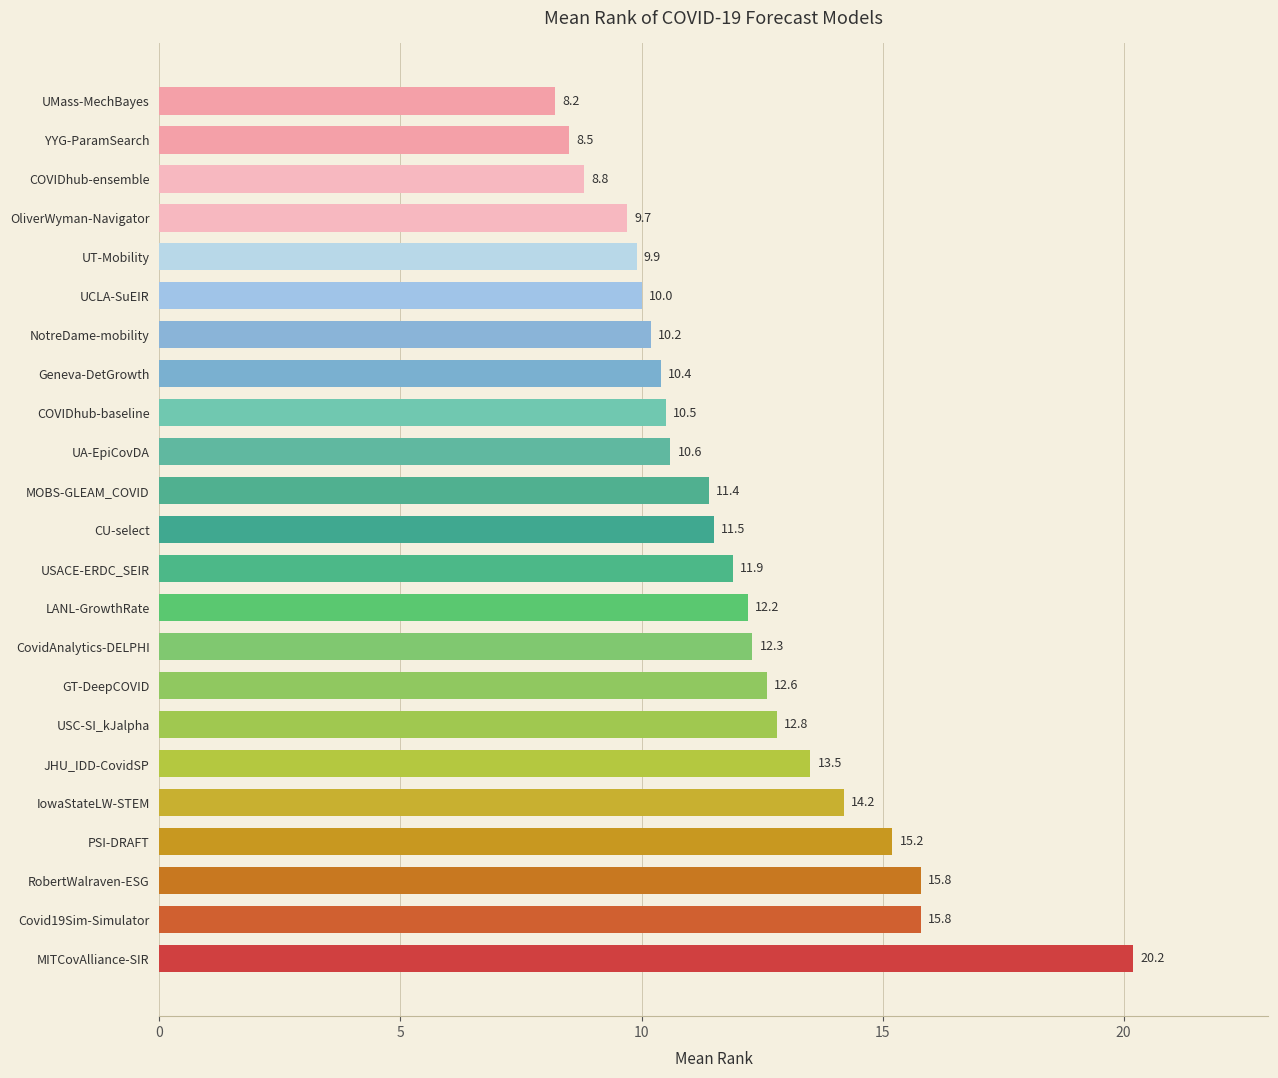

Approximately how many times larger is the value at UT-Mobility compared to MITCovAlliance-SIR?

0.5